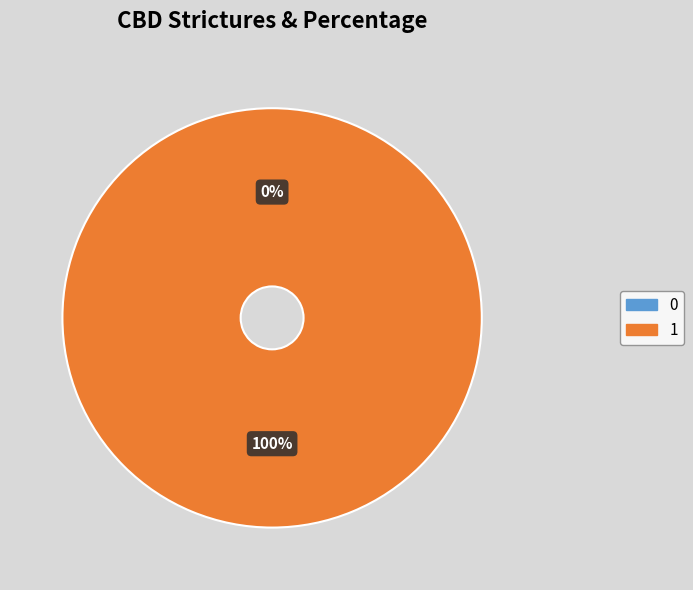

To the nearest percent, what is the average slice percentage?

50%